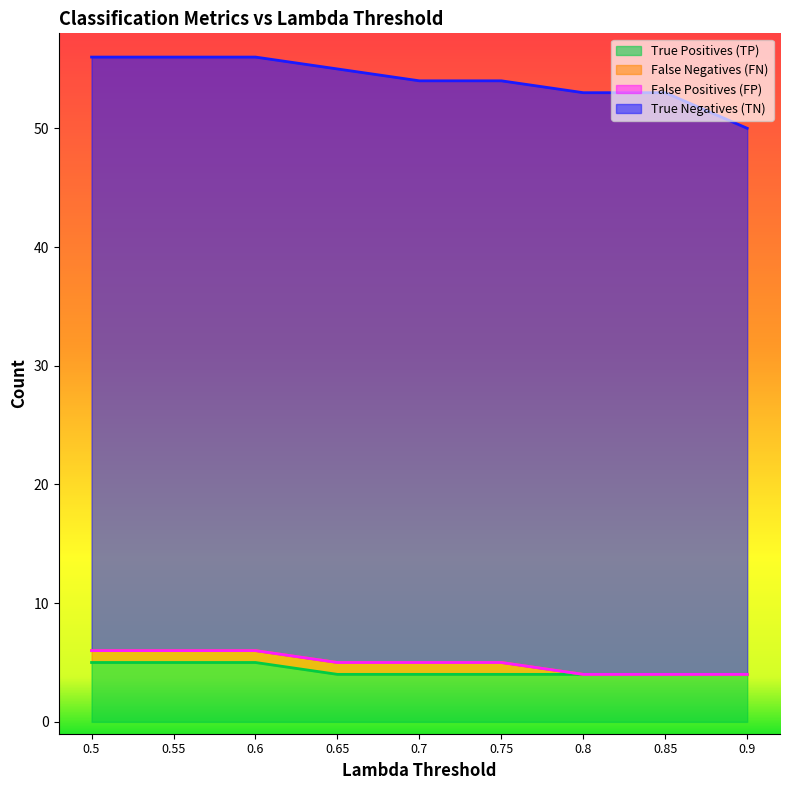

What is the maximum value for True Positives (TP)?

5